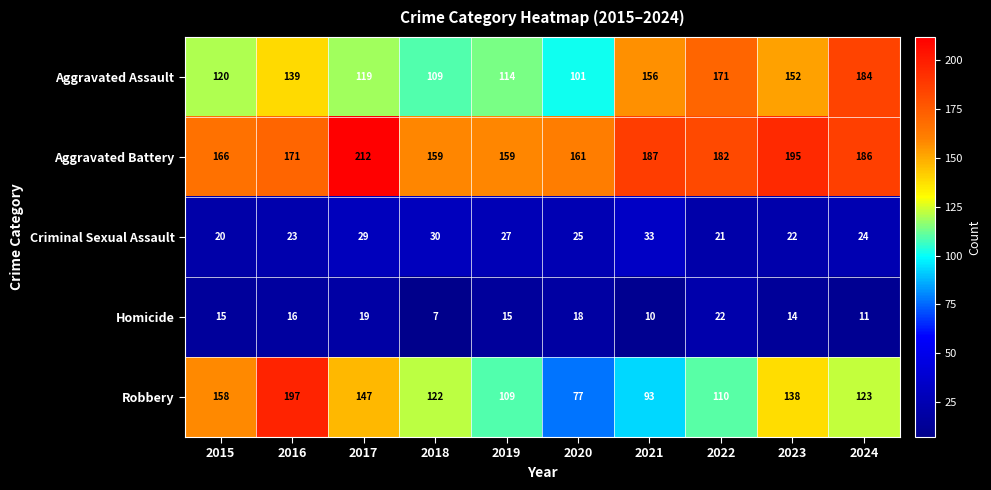

At which category does the chart reach its minimum across all series?

2018